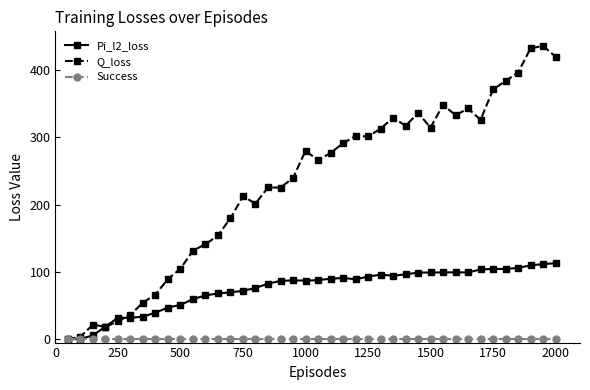

Rank the series by their maximum value, from highest to lowest.

Q_loss, Pi_l2_loss, Success